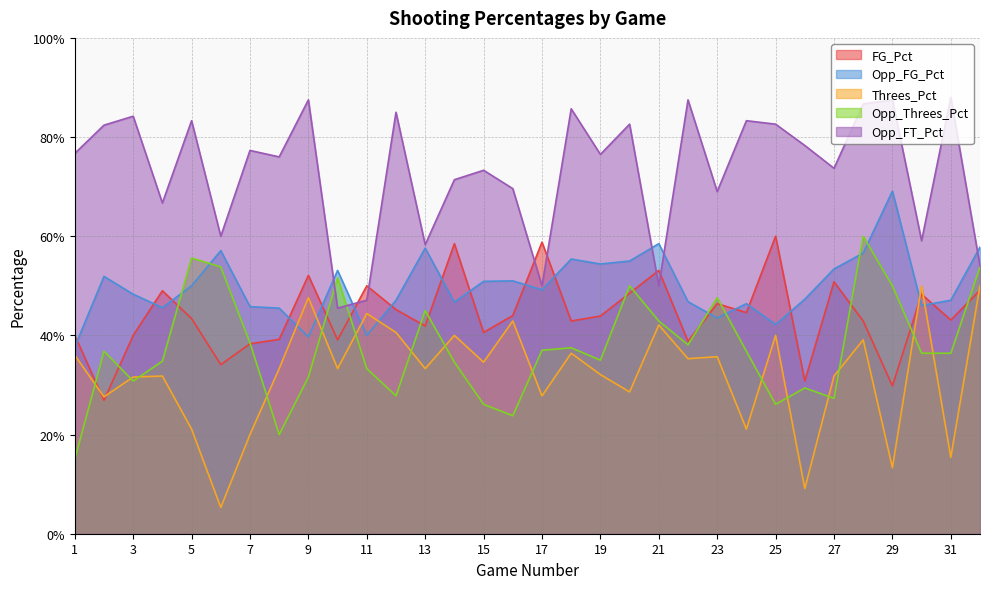

What is the average value of the Opp_FG_Pct series?

0.5